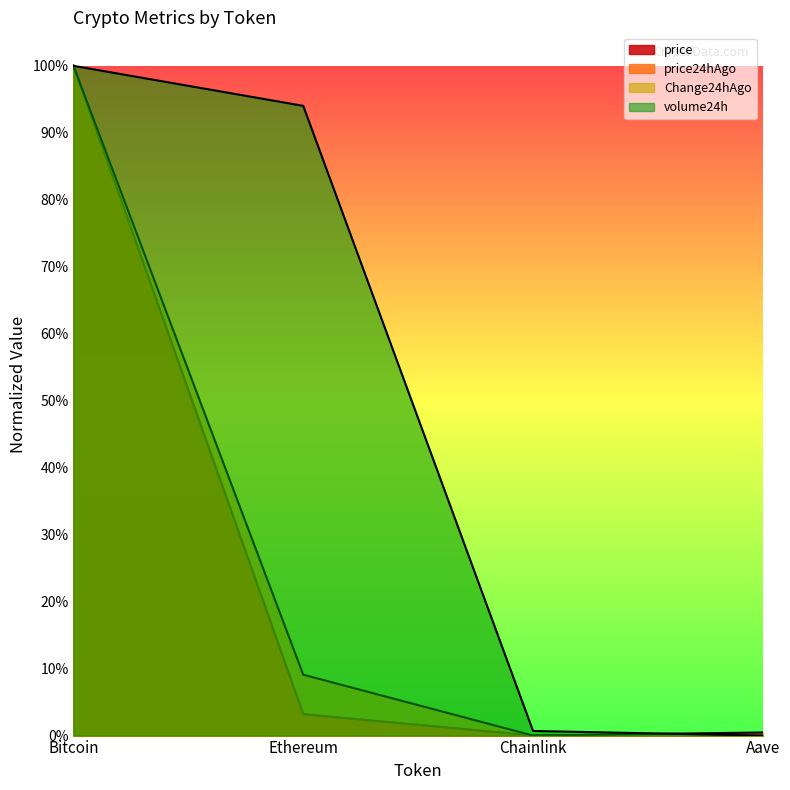

Does the chart display data point markers on the line(s)?

No